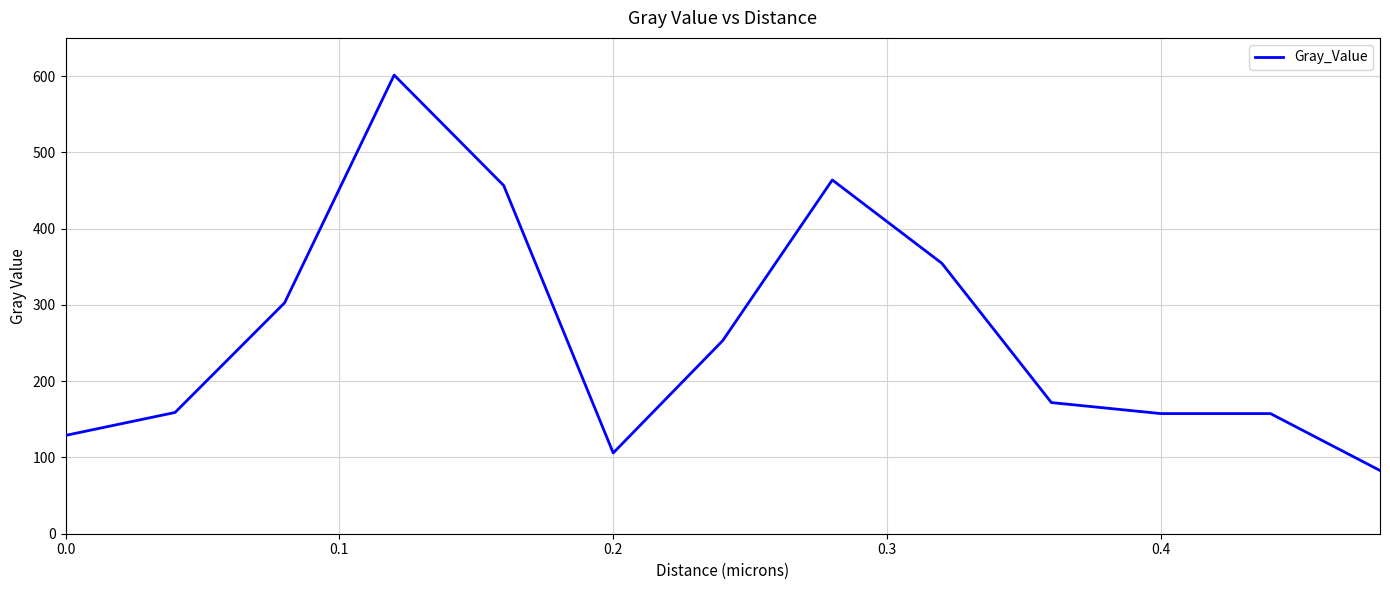

True or false: the data has more than 0 interior local peaks.

True